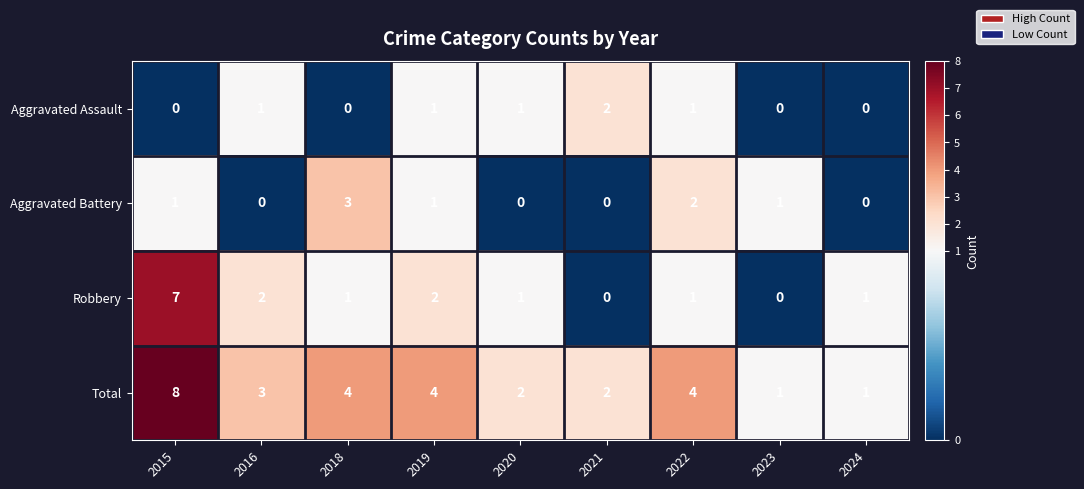

How many positive values does the Aggravated Battery series have?

5